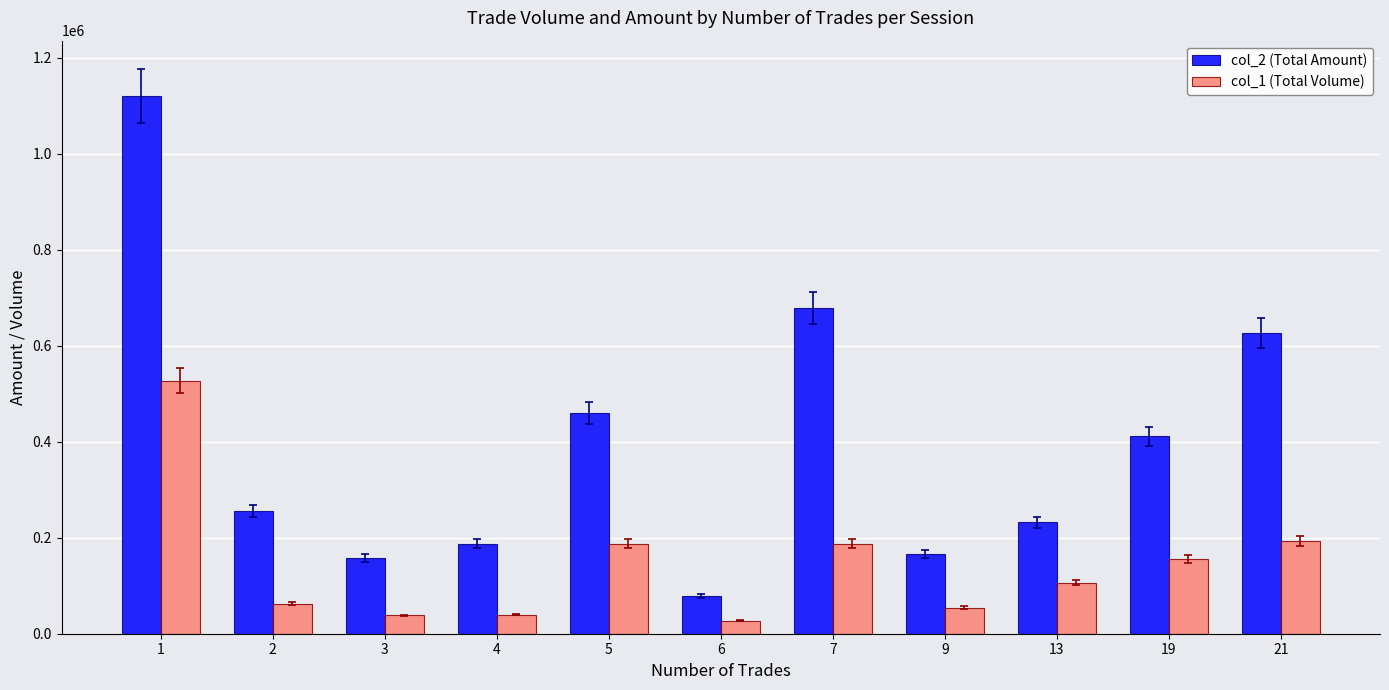

What is the difference between the maximum and minimum values in the col_2 (Total Amount) series?

1041420